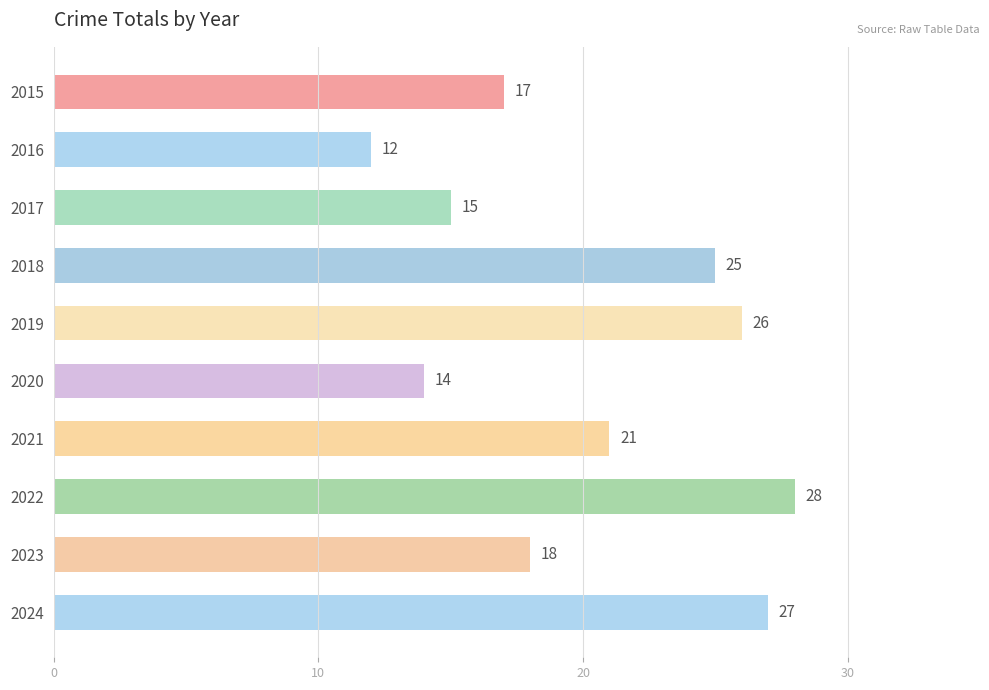

Are the bars horizontal?

Yes